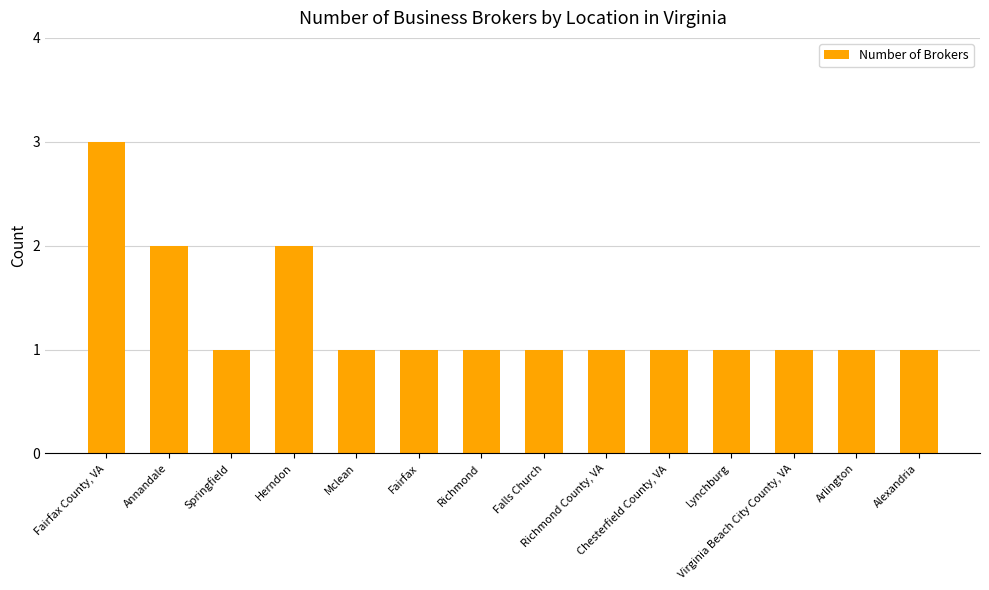

What is the difference between the maximum and minimum values?

2